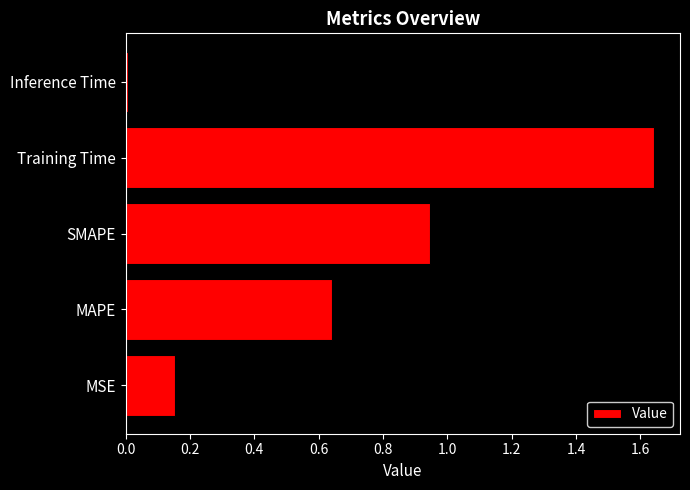

Which has a higher value, MSE or SMAPE?

SMAPE